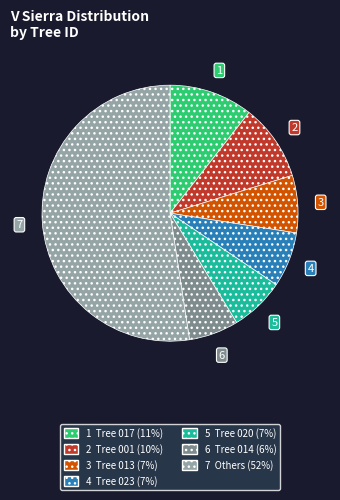

Does any single category account for the majority?

Yes